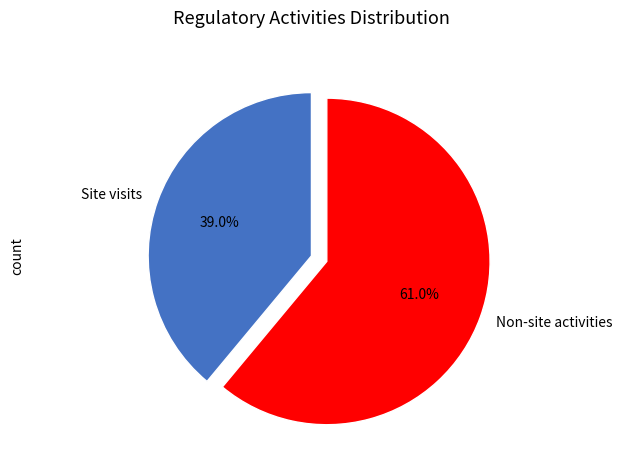

Rank the categories by value from lowest to highest.

Site visits, Non-site activities